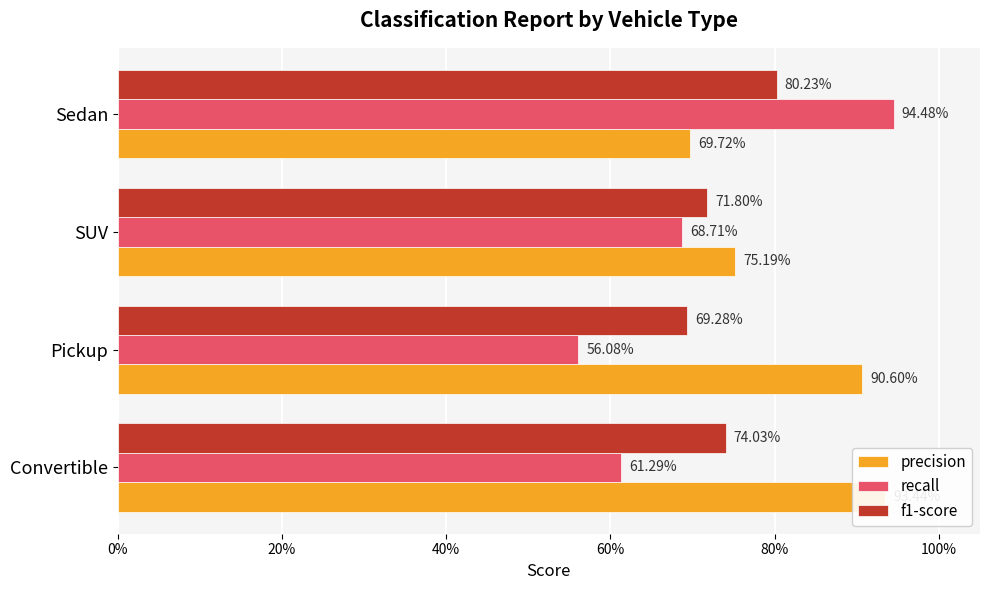

How many bars are there in each group?

3